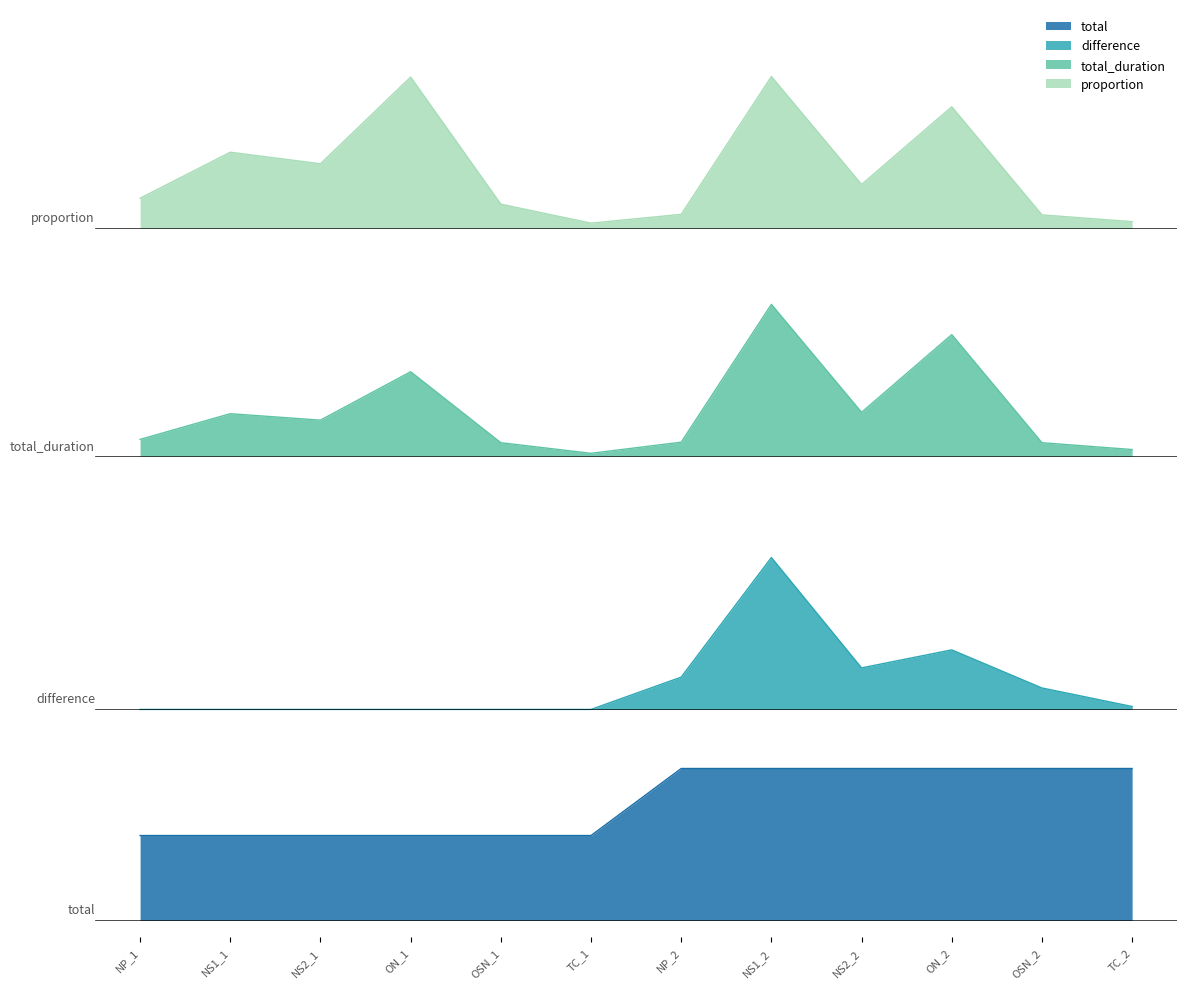

Which category has the lowest value in the total series?

NP_1